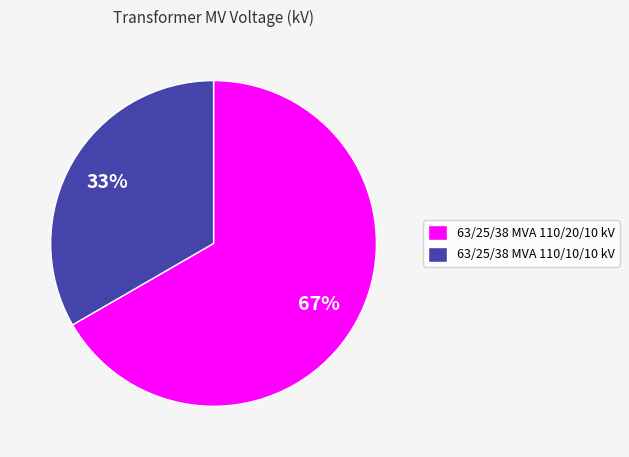

What percentage is the 63/25/38 MVA 110/20/10 kV slice, to the nearest percent?

67%